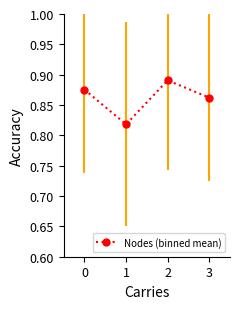

Between 3 and 1, which is larger?

3